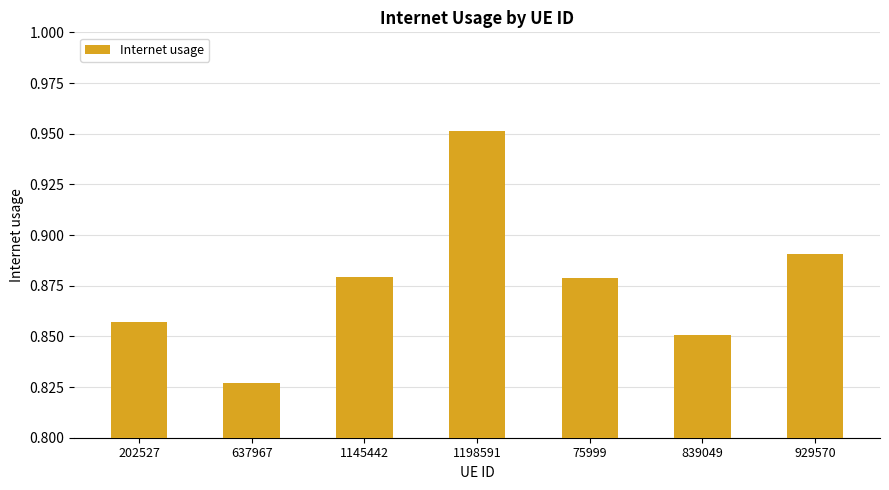

True or false: the data shows 1.4 at 929570.

False